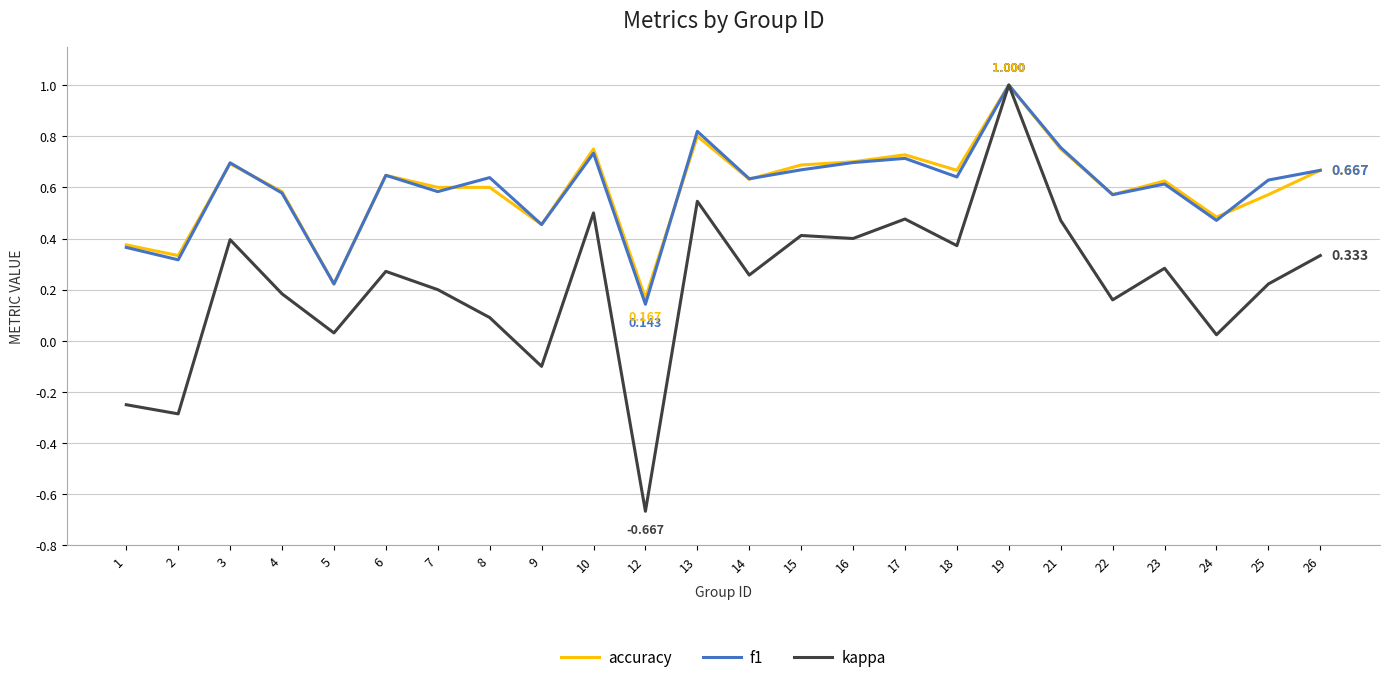

Which series has the largest range (max minus min)?

kappa